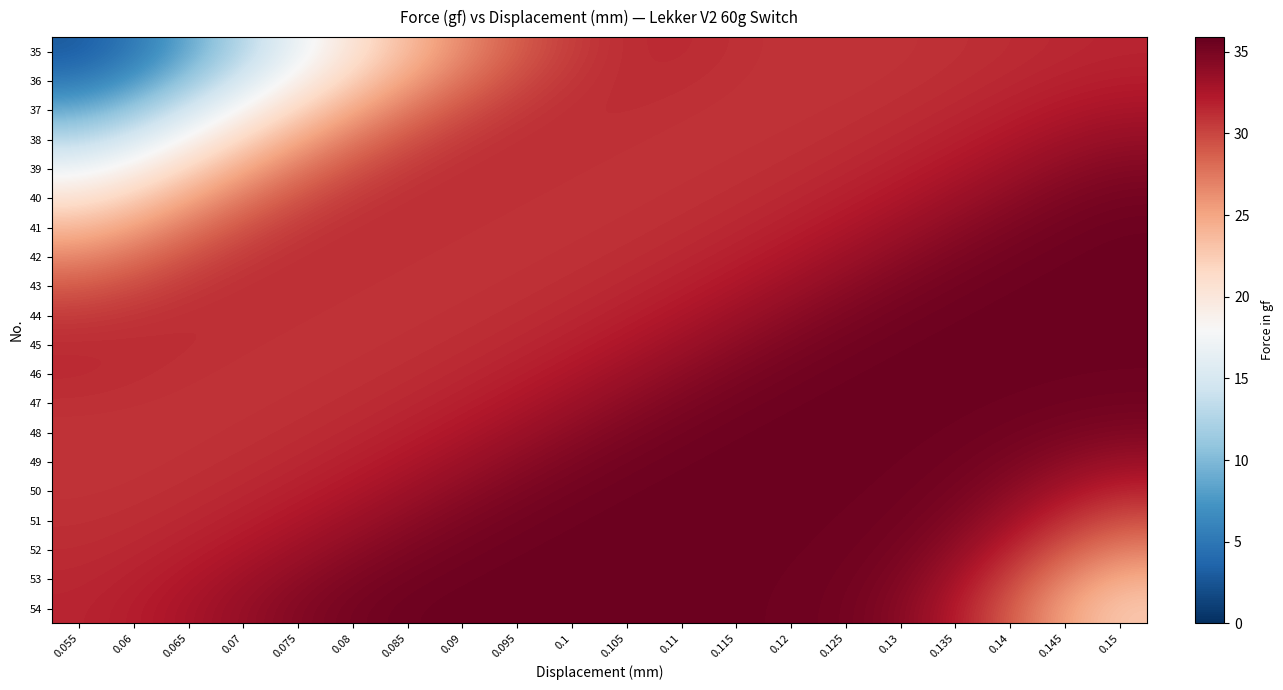

Reading right to left, what are all the values shown in this chart?

35: 0.15=31.6	0.145=31.5	0.14=31.3	0.135=31.1	0.13=30.9	0.125=30.8	0.12=30.9	0.115=31.1	0.11=31.4	0.105=31.3	0.1=30.5	0.095=28.9	0.09=26.5	0.085=23.7	0.08=20.5	0.075=16.9	0.07=12.9	0.065=8.7	0.06=5.1	0.055=2.9
36: 0.15=32.0	0.145=31.8	0.14=31.4	0.135=31.2	0.13=31.0	0.125=30.9	0.12=30.9	0.115=31.0	0.11=31.2	0.105=31.3	0.1=30.8	0.095=29.7	0.09=27.8	0.085=25.2	0.08=22.3	0.075=18.9	0.07=15.1	0.065=11.1	0.06=7.4	0.055=5.1
37: 0.15=32.7	0.145=32.3	0.14=31.8	0.135=31.4	0.13=31.2	0.125=31.0	0.12=30.9	0.115=30.9	0.11=31.0	0.105=31.2	0.1=31.2	0.095=30.6	0.09=29.4	0.085=27.4	0.08=24.9	0.075=21.8	0.07=18.4	0.065=14.7	0.06=11.1	0.055=8.7
38: 0.15=33.6	0.145=33.1	0.14=32.4	0.135=31.8	0.13=31.4	0.125=31.2	0.12=31.0	0.115=30.9	0.11=30.9	0.105=31.0	0.1=31.2	0.095=31.1	0.09=30.6	0.085=29.3	0.08=27.4	0.075=24.8	0.07=21.8	0.065=18.4	0.06=15.1	0.055=12.9
39: 0.15=34.5	0.145=34.0	0.14=33.2	0.135=32.5	0.13=31.8	0.125=31.4	0.12=31.2	0.115=31.0	0.11=30.9	0.105=30.9	0.1=31.0	0.095=31.2	0.09=31.1	0.085=30.6	0.08=29.3	0.075=27.4	0.07=24.8	0.065=21.8	0.06=18.9	0.055=16.9
40: 0.15=35.2	0.145=34.8	0.14=34.1	0.135=33.2	0.13=32.5	0.125=31.8	0.12=31.4	0.115=31.2	0.11=31.0	0.105=30.9	0.1=30.9	0.095=31.0	0.09=31.2	0.085=31.1	0.08=30.6	0.075=29.3	0.07=27.4	0.065=24.9	0.06=22.3	0.055=20.5
41: 0.15=35.5	0.145=35.3	0.14=34.8	0.135=34.1	0.13=33.2	0.125=32.5	0.12=31.8	0.115=31.4	0.11=31.2	0.105=31.0	0.1=30.9	0.095=30.9	0.09=31.0	0.085=31.2	0.08=31.1	0.075=30.6	0.07=29.3	0.065=27.4	0.06=25.2	0.055=23.7
42: 0.15=35.6	0.145=35.5	0.14=35.3	0.135=34.8	0.13=34.1	0.125=33.2	0.12=32.5	0.115=31.8	0.11=31.4	0.105=31.2	0.1=31.0	0.095=30.9	0.09=30.9	0.085=31.0	0.08=31.2	0.075=31.1	0.07=30.6	0.065=29.4	0.06=27.8	0.055=26.5
43: 0.15=35.6	0.145=35.6	0.14=35.5	0.135=35.3	0.13=34.8	0.125=34.1	0.12=33.2	0.115=32.5	0.11=31.8	0.105=31.4	0.1=31.2	0.095=31.0	0.09=30.9	0.085=30.9	0.08=31.0	0.075=31.2	0.07=31.1	0.065=30.6	0.06=29.7	0.055=28.9
44: 0.15=35.6	0.145=35.6	0.14=35.6	0.135=35.5	0.13=35.3	0.125=34.8	0.12=34.1	0.115=33.2	0.11=32.5	0.105=31.8	0.1=31.4	0.095=31.2	0.09=31.0	0.085=30.9	0.08=30.9	0.075=31.0	0.07=31.2	0.065=31.2	0.06=30.8	0.055=30.5
45: 0.15=35.5	0.145=35.5	0.14=35.6	0.135=35.6	0.13=35.5	0.125=35.3	0.12=34.8	0.115=34.1	0.11=33.2	0.105=32.5	0.1=31.8	0.095=31.4	0.09=31.2	0.085=31.0	0.08=30.9	0.075=30.9	0.07=31.0	0.065=31.2	0.06=31.3	0.055=31.3
46: 0.15=35.5	0.145=35.5	0.14=35.5	0.135=35.6	0.13=35.6	0.125=35.5	0.12=35.3	0.115=34.8	0.11=34.1	0.105=33.2	0.1=32.5	0.095=31.8	0.09=31.4	0.085=31.2	0.08=31.0	0.075=30.9	0.07=30.9	0.065=31.0	0.06=31.2	0.055=31.4
47: 0.15=35.3	0.145=35.4	0.14=35.5	0.135=35.5	0.13=35.6	0.125=35.6	0.12=35.5	0.115=35.3	0.11=34.8	0.105=34.1	0.1=33.2	0.095=32.5	0.09=31.8	0.085=31.4	0.08=31.2	0.075=31.0	0.07=30.9	0.065=30.9	0.06=31.0	0.055=31.1
48: 0.15=34.6	0.145=35.0	0.14=35.3	0.135=35.5	0.13=35.5	0.125=35.6	0.12=35.6	0.115=35.5	0.11=35.3	0.105=34.8	0.1=34.1	0.095=33.2	0.09=32.5	0.085=31.8	0.08=31.4	0.075=31.2	0.07=31.0	0.065=30.9	0.06=30.9	0.055=30.9
49: 0.15=33.4	0.145=34.1	0.14=34.9	0.135=35.3	0.13=35.5	0.125=35.5	0.12=35.6	0.115=35.6	0.11=35.5	0.105=35.3	0.1=34.8	0.095=34.1	0.09=33.2	0.085=32.5	0.08=31.8	0.075=31.4	0.07=31.2	0.065=31.0	0.06=30.9	0.055=30.8
50: 0.15=31.6	0.145=32.7	0.14=34.2	0.135=35.1	0.13=35.4	0.125=35.5	0.12=35.5	0.115=35.6	0.11=35.6	0.105=35.5	0.1=35.3	0.095=34.8	0.09=34.1	0.085=33.2	0.08=32.5	0.075=31.8	0.07=31.4	0.065=31.2	0.06=31.0	0.055=30.9
51: 0.15=29.5	0.145=31.0	0.14=33.1	0.135=34.6	0.13=35.3	0.125=35.5	0.12=35.5	0.115=35.5	0.11=35.6	0.105=35.6	0.1=35.5	0.095=35.3	0.09=34.8	0.085=34.1	0.08=33.2	0.075=32.5	0.07=31.8	0.065=31.4	0.06=31.2	0.055=31.1
52: 0.15=27.0	0.145=28.9	0.14=31.7	0.135=33.9	0.13=35.1	0.125=35.4	0.12=35.5	0.115=35.5	0.11=35.5	0.105=35.6	0.1=35.6	0.095=35.5	0.09=35.3	0.085=34.8	0.08=34.1	0.075=33.2	0.07=32.4	0.065=31.8	0.06=31.4	0.055=31.3
53: 0.15=24.5	0.145=26.7	0.14=30.1	0.135=33.0	0.13=34.7	0.125=35.3	0.12=35.5	0.115=35.5	0.11=35.5	0.105=35.5	0.1=35.6	0.095=35.6	0.09=35.5	0.085=35.3	0.08=34.8	0.075=34.0	0.07=33.1	0.065=32.3	0.06=31.8	0.055=31.5
54: 0.15=22.8	0.145=25.2	0.14=28.9	0.135=32.2	0.13=34.4	0.125=35.2	0.12=35.5	0.115=35.5	0.11=35.5	0.105=35.5	0.1=35.6	0.095=35.6	0.09=35.6	0.085=35.5	0.08=35.2	0.075=34.5	0.07=33.6	0.065=32.7	0.06=32.0	0.055=31.6